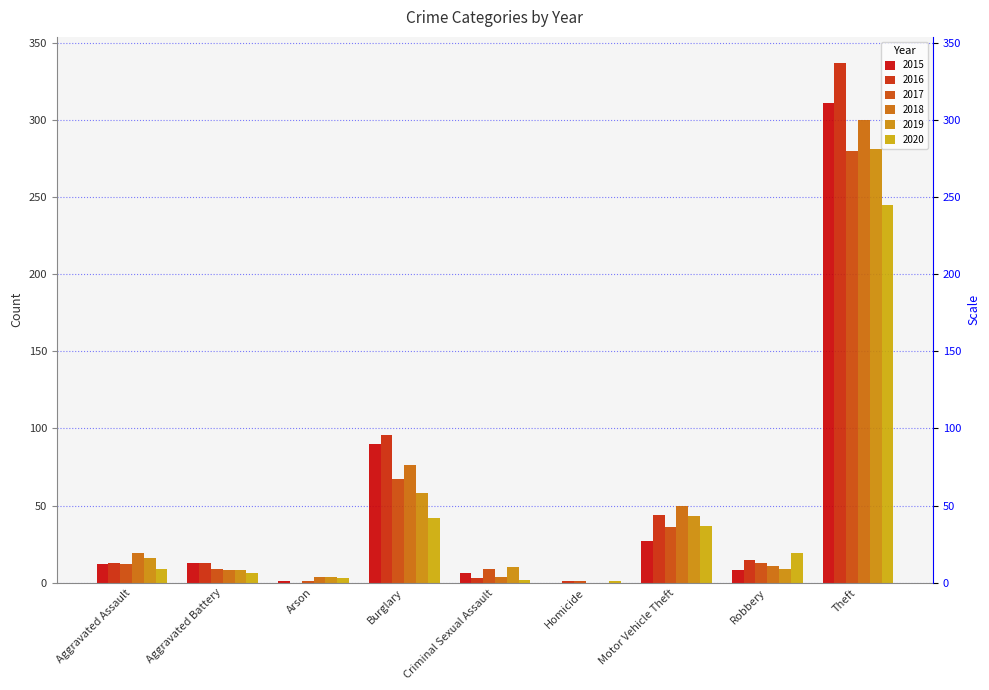

The value of 2018 at Criminal Sexual Assault is 4. True or false?

True